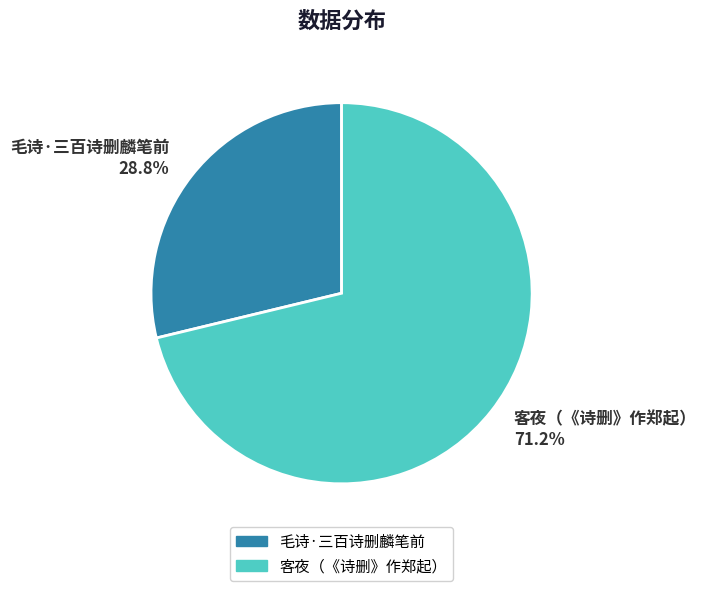

Which slice represents more than half of the pie?

客夜（《诗删》作郑起）